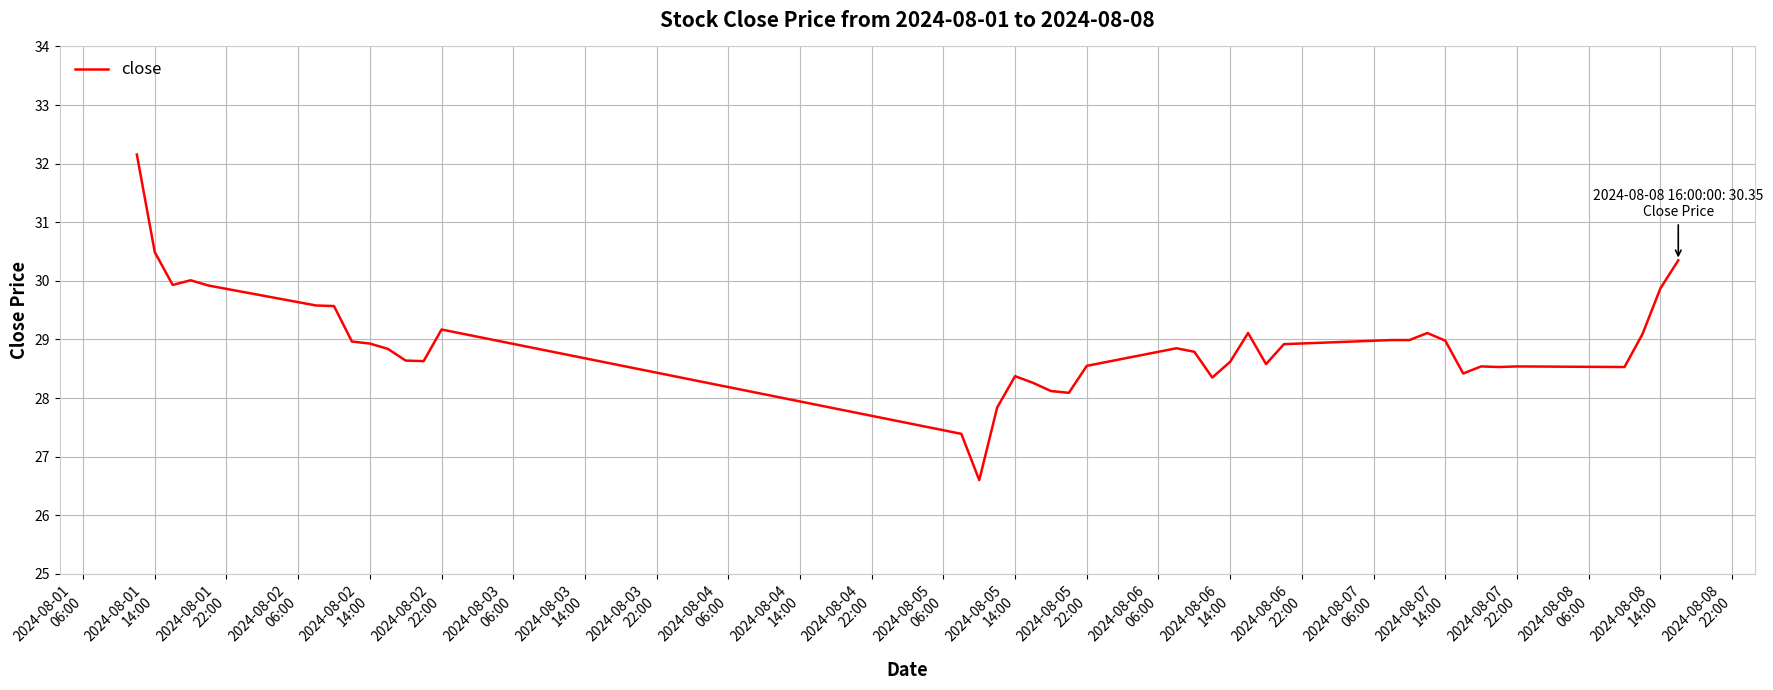

What is the smallest value displayed?

26.6